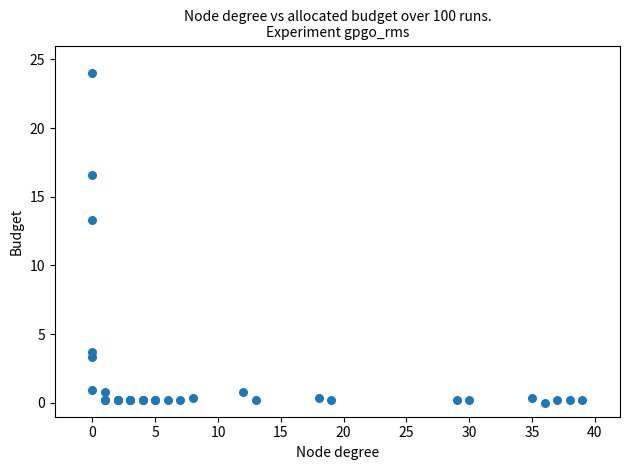

What Y value in the scatter plot is closest to 12?

13.3